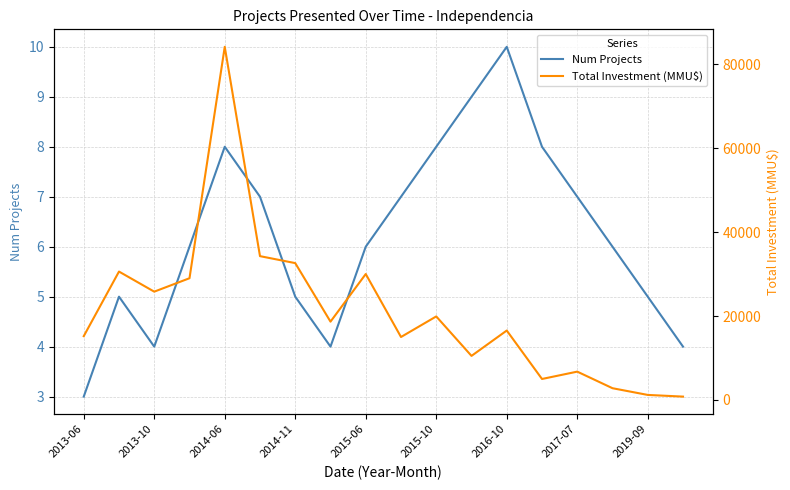

What is the maximum value for Num Projects?

10